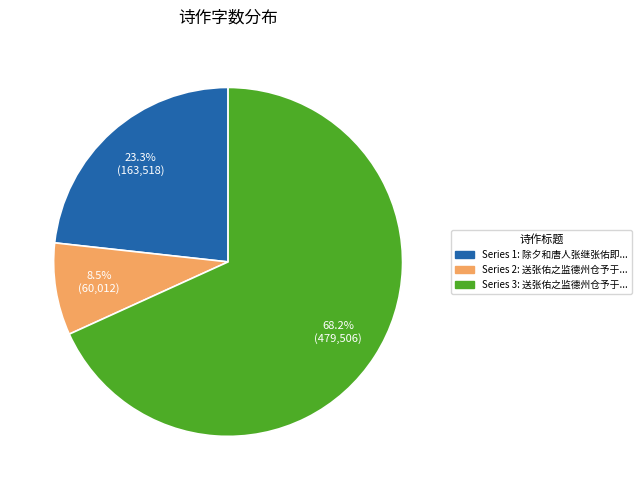

Is there a majority slice in this chart?

Yes